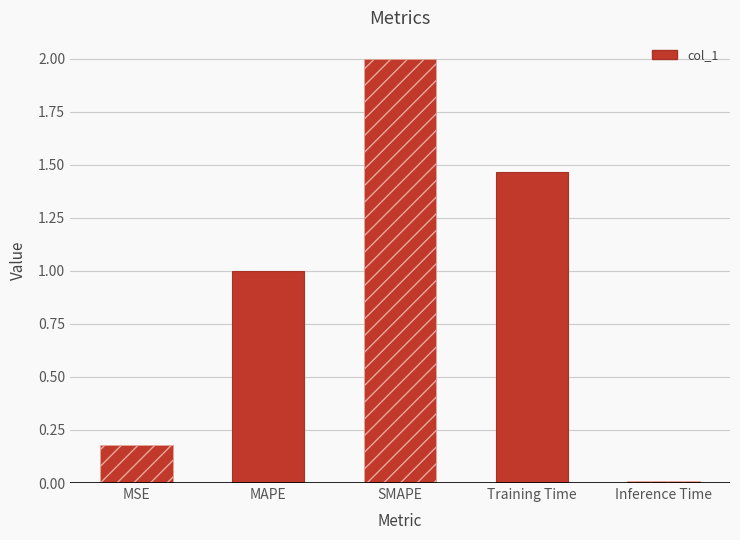

The value at SMAPE is 2.0. True or false?

True